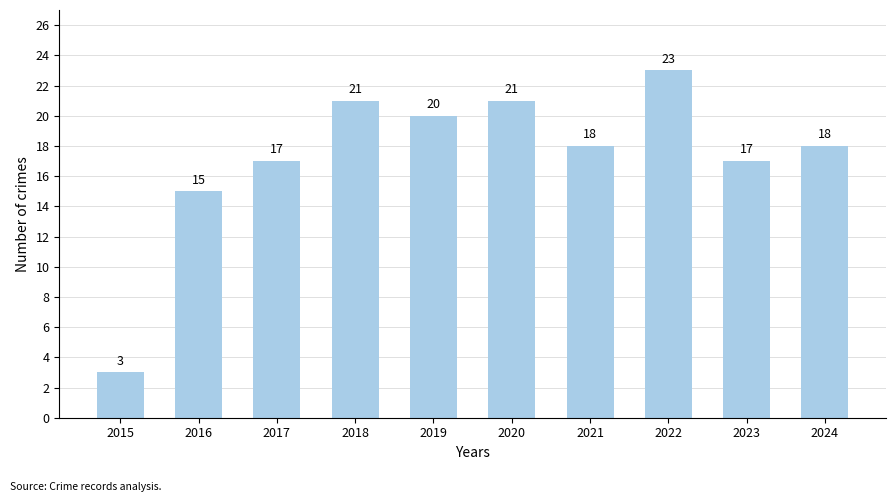

What is the minimum value shown in the chart?

3